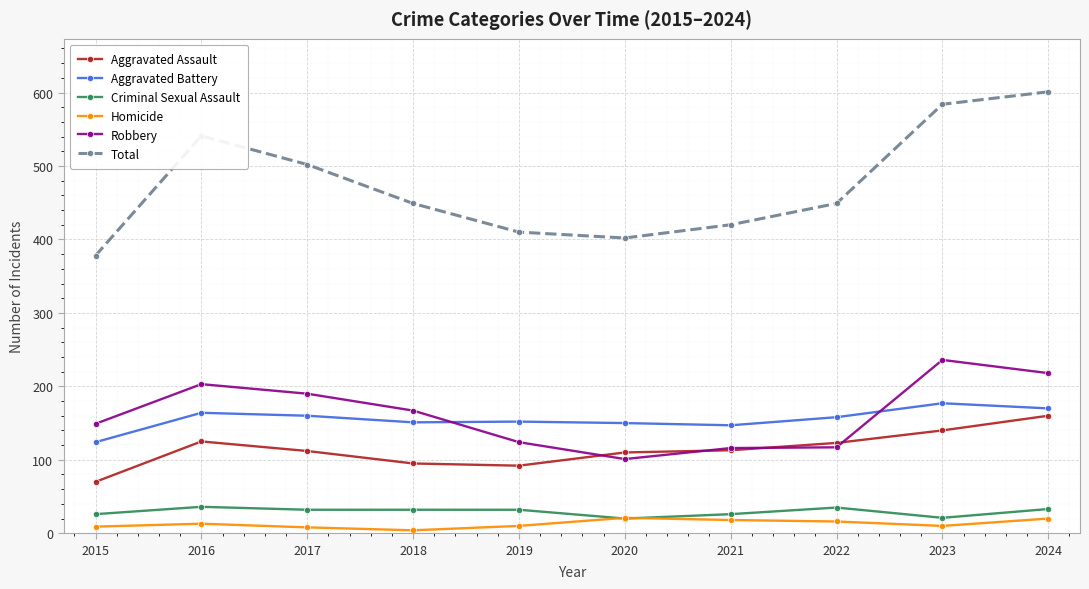

The Robbery series shows 236 at 2023. True or false?

True